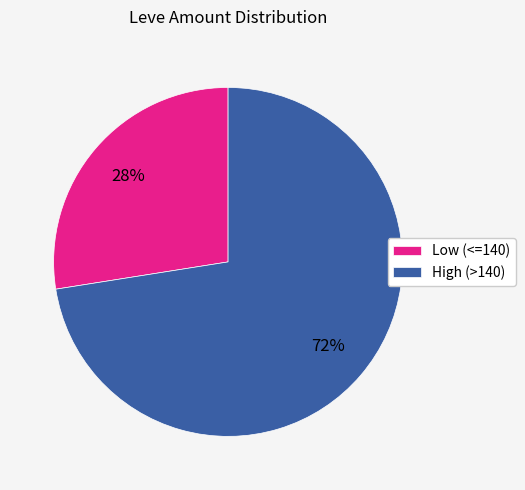

To the nearest percent, what portion does Low (<=140) represent?

27%